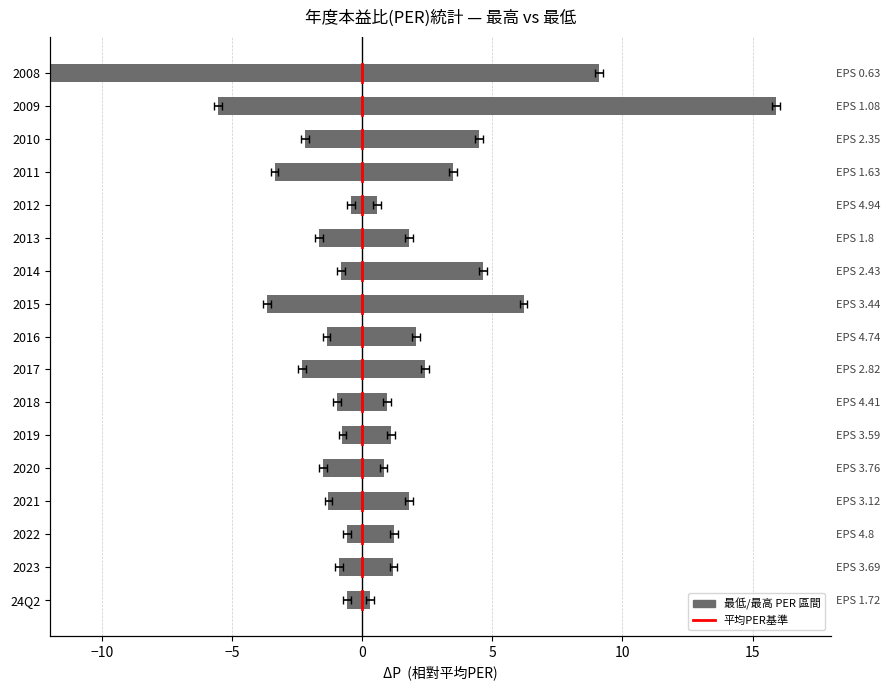

What is the average value of the 最低PER series?

-2.5